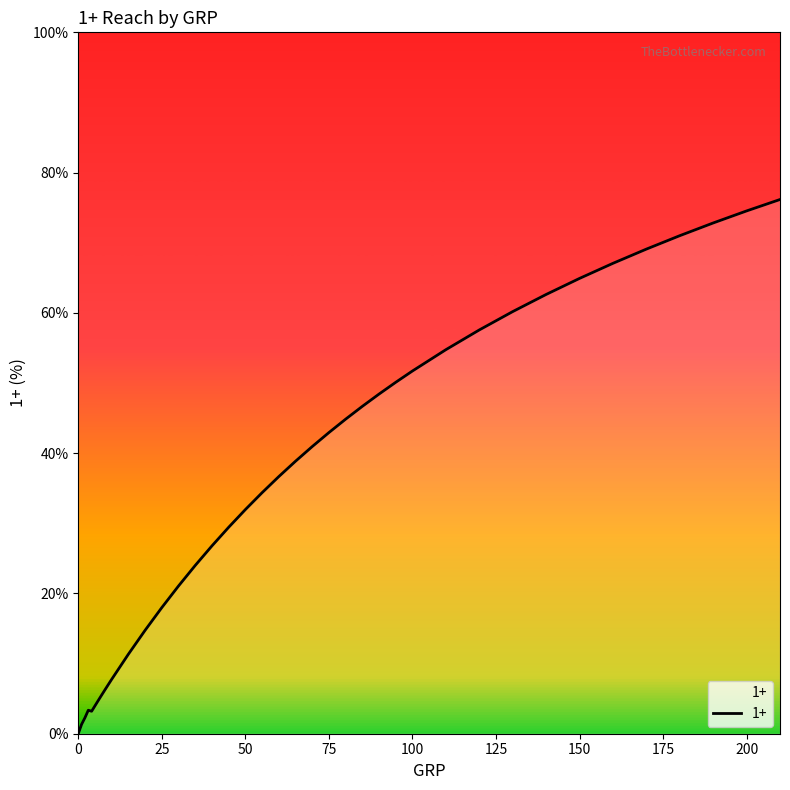

What is the difference between the maximum and minimum values?

76.2